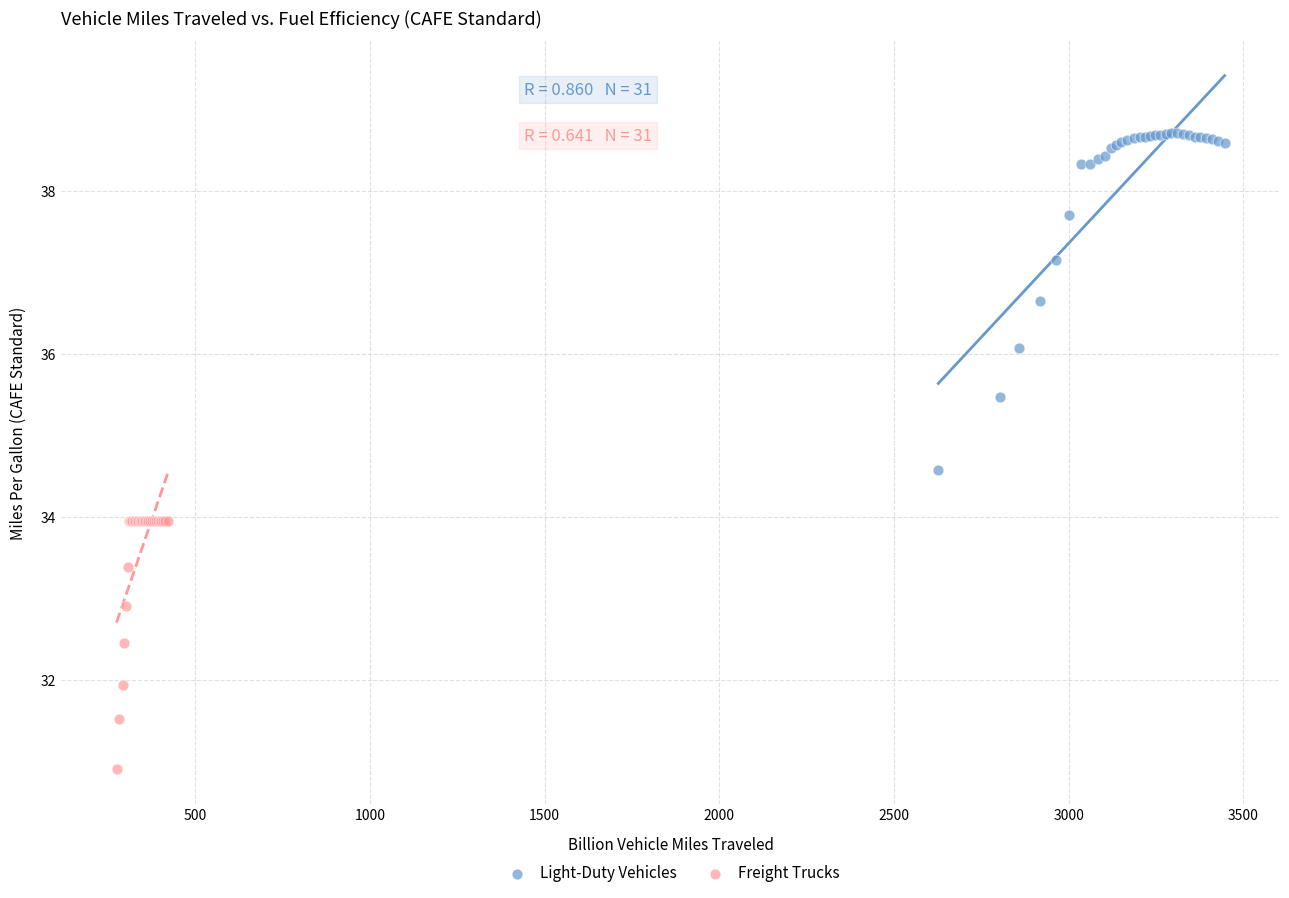

Which series contains the highest Y value?

Light-Duty Vehicles